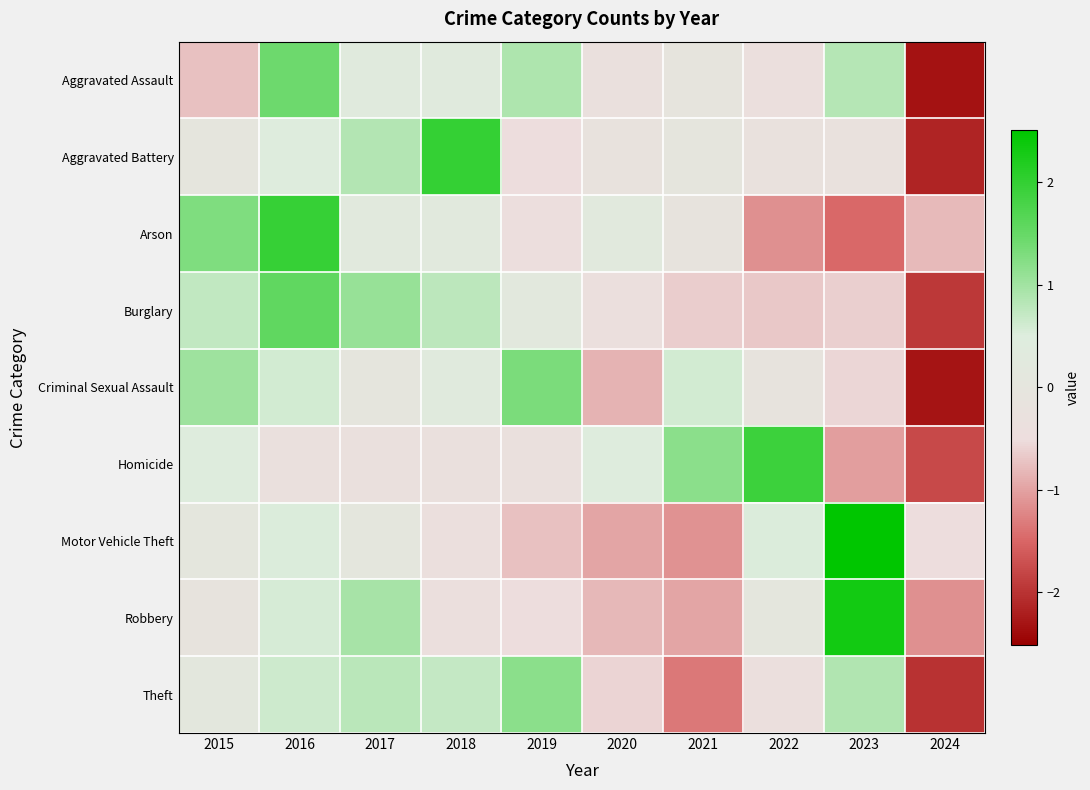

Reading left to right, extract all data points from this chart.

Aggravated Assault: 2015=-0.7	2016=1.4	2017=0.3	2018=0.3	2019=0.9	2020=-0.3	2021=-0.1	2022=-0.4	2023=0.8	2024=-2.3
Aggravated Battery: 2015=0.0	2016=0.5	2017=0.9	2018=2.0	2019=-0.5	2020=-0.2	2021=0.0	2022=-0.3	2023=-0.3	2024=-2.2
Arson: 2015=1.3	2016=2.0	2017=0.2	2018=0.2	2019=-0.4	2020=0.2	2021=-0.1	2022=-1.1	2023=-1.5	2024=-0.8
Burglary: 2015=0.7	2016=1.6	2017=1.1	2018=0.8	2019=0.2	2020=-0.4	2021=-0.6	2022=-0.7	2023=-0.6	2024=-2.0
Criminal Sexual Assault: 2015=1.0	2016=0.6	2017=0.0	2018=0.3	2019=1.3	2020=-0.9	2021=0.6	2022=-0.1	2023=-0.6	2024=-2.3
Homicide: 2015=0.4	2016=-0.3	2017=-0.3	2018=-0.3	2019=-0.3	2020=0.4	2021=1.2	2022=1.9	2023=-1.0	2024=-1.8
Motor Vehicle Theft: 2015=0.1	2016=0.5	2017=0.1	2018=-0.4	2019=-0.7	2020=-1.0	2021=-1.1	2022=0.5	2023=2.5	2024=-0.5
Robbery: 2015=-0.1	2016=0.6	2017=1.0	2018=-0.4	2019=-0.5	2020=-0.8	2021=-1.0	2022=0.1	2023=2.3	2024=-1.1
Theft: 2015=0.1	2016=0.6	2017=0.8	2018=0.7	2019=1.2	2020=-0.6	2021=-1.3	2022=-0.4	2023=0.9	2024=-2.0